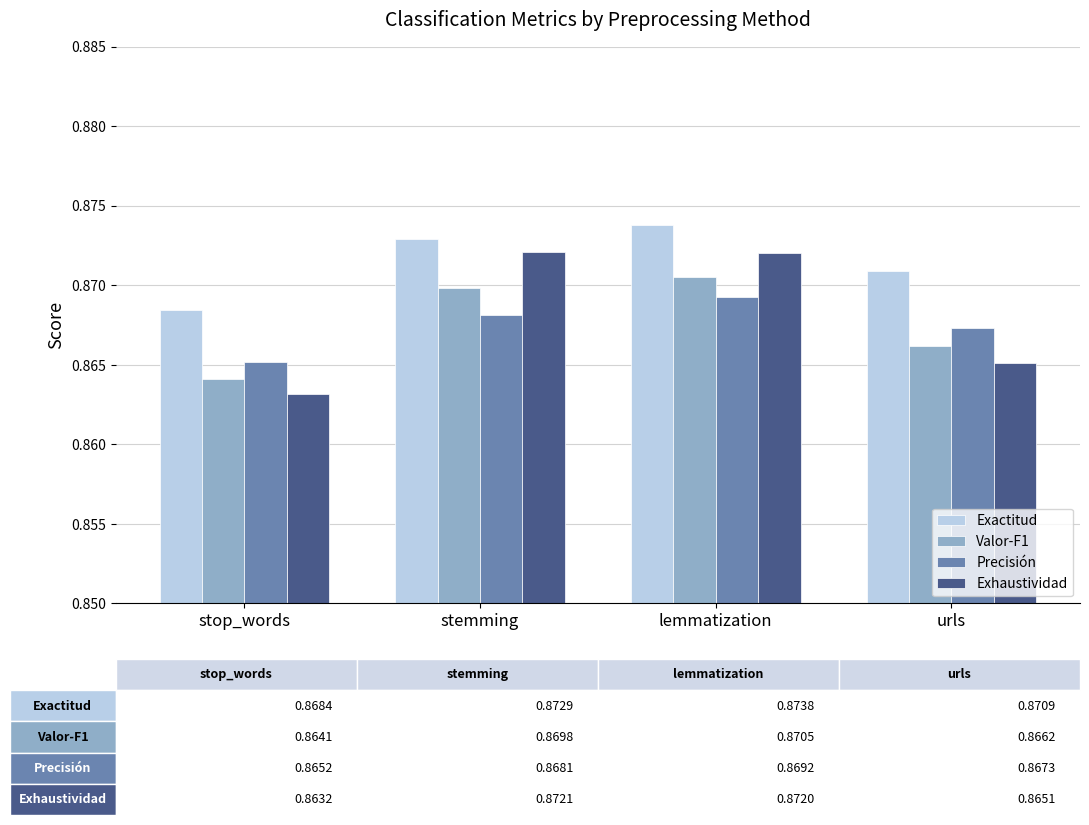

What is the sum of all Precisión values?

3.5